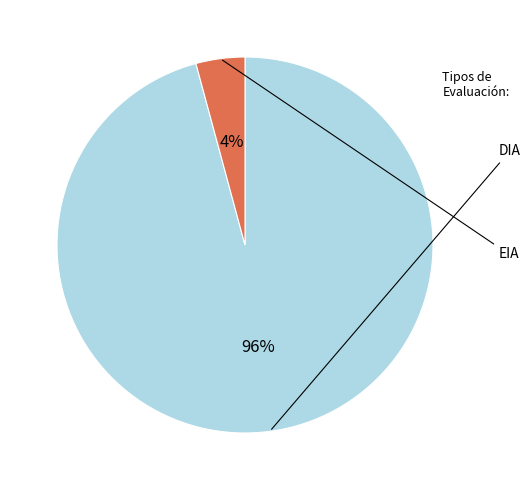

To the nearest percent, what is the difference between the largest and smallest slice percentages?

92%